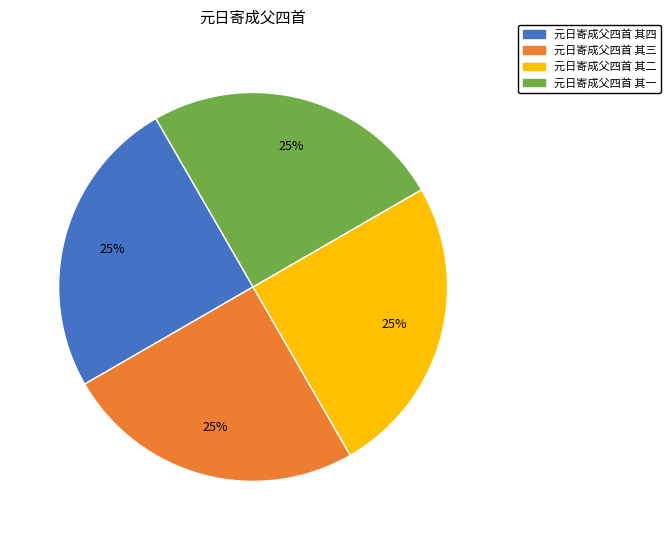

Does any single category account for the majority?

No